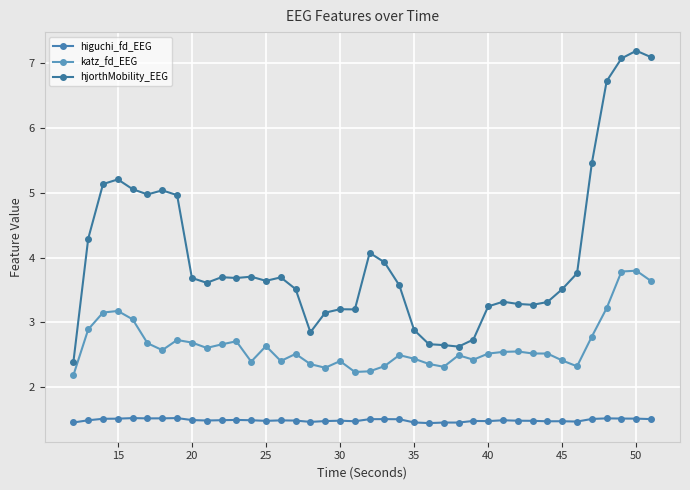

True or false: katz_fd_EEG and higuchi_fd_EEG cross at least once.

False